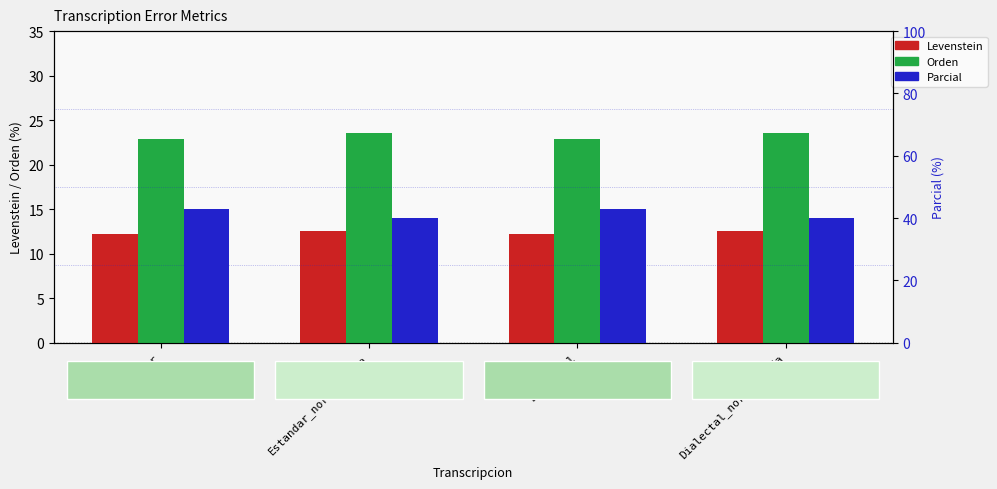

What is the difference between the second highest and second lowest values in the Parcial series?

2.9